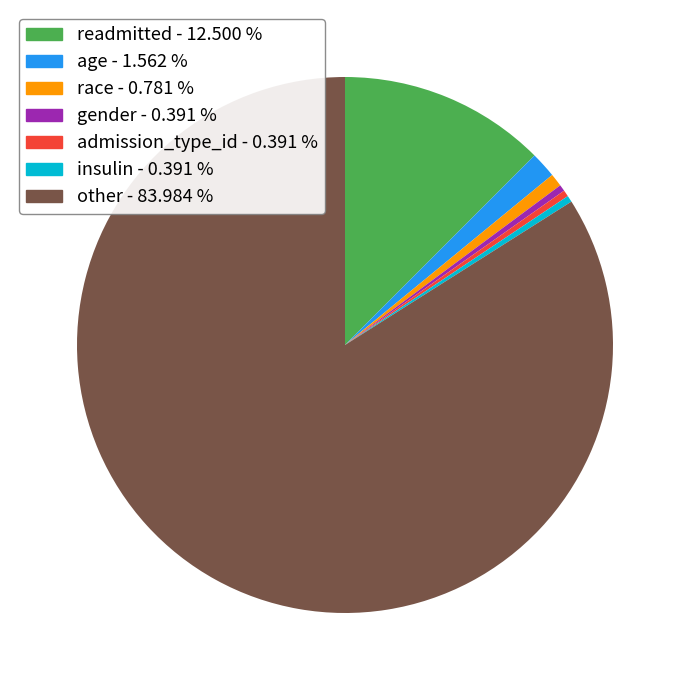

To the nearest percent, what is the average slice percentage?

14%